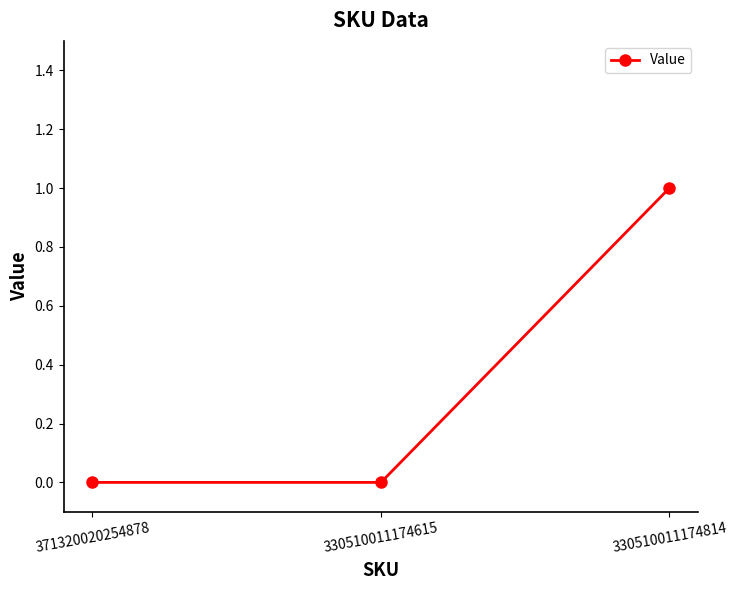

What is the label of the 3rd point from the right?

371320020254878